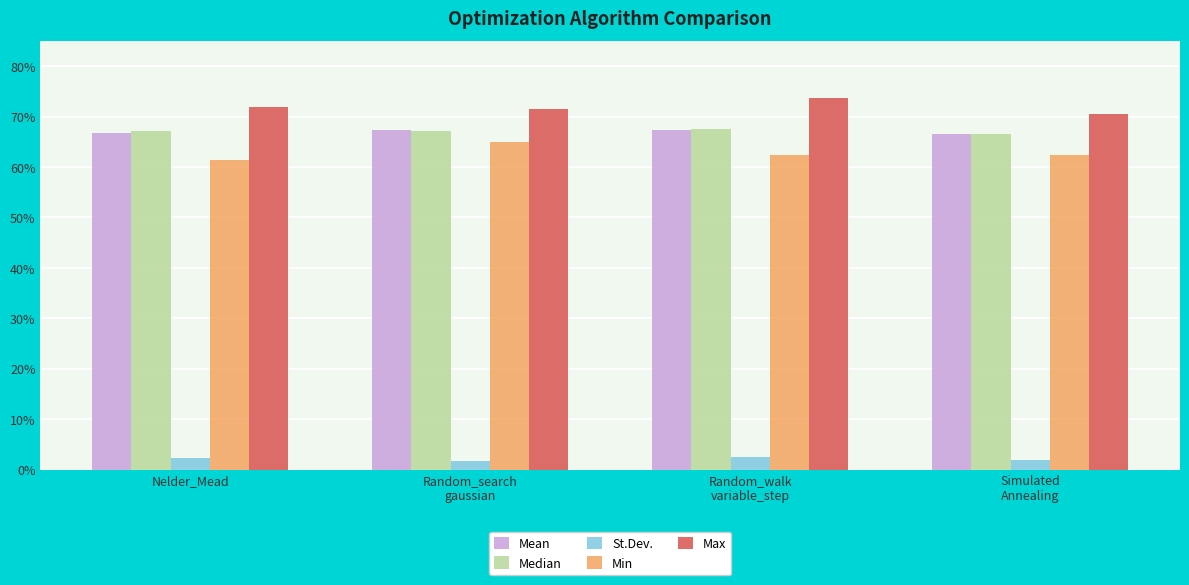

Reading left to right, extract all data points from this chart.

Mean: 0.7	0.7	0.7	0.7
Median: 0.7	0.7	0.7	0.7
St.Dev.: 0.0	0.0	0.0	0.0
Min: 0.6	0.6	0.6	0.6
Max: 0.7	0.7	0.7	0.7